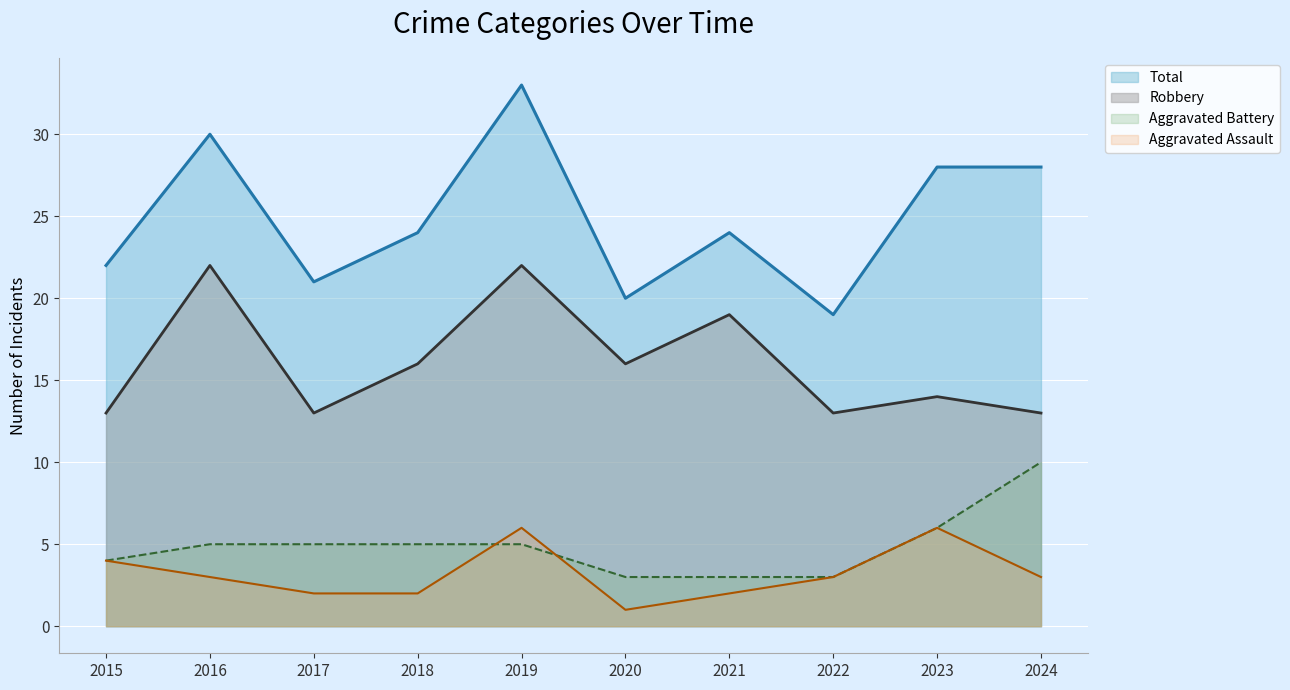

Is it true that Total equals 38 at 2018?

False